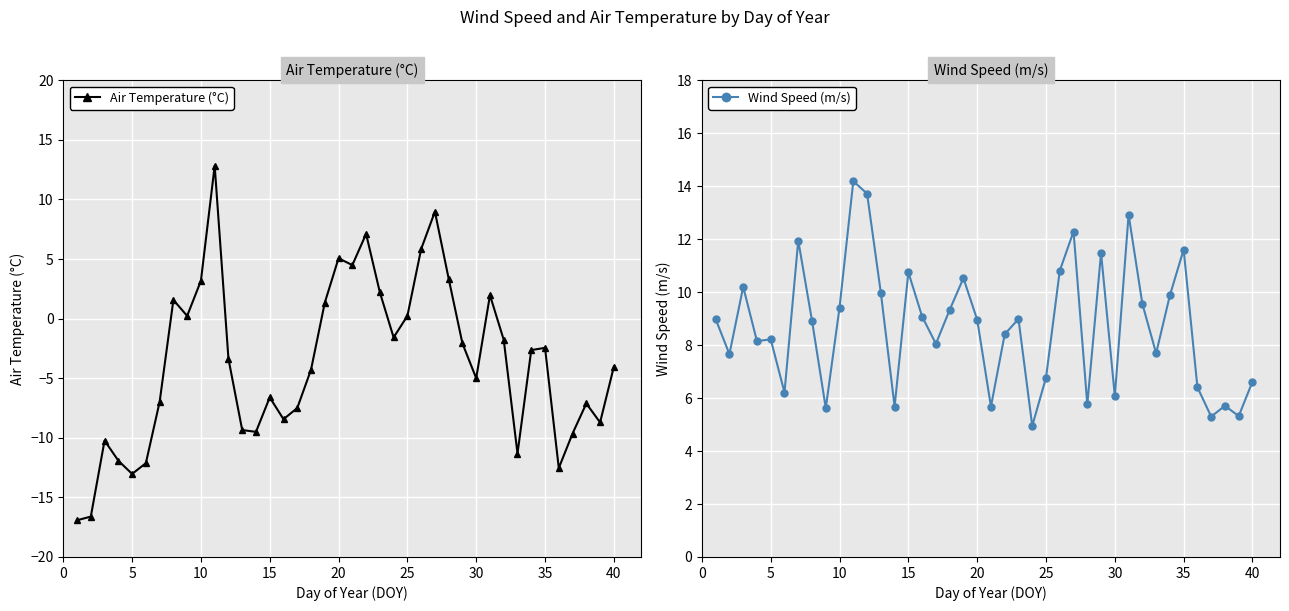

Which series has the largest range (max minus min)?

Air Temperature (°C)